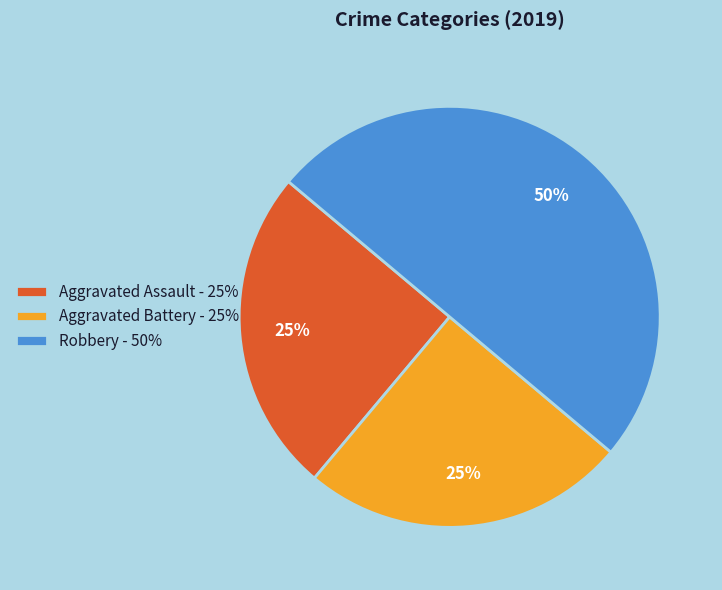

Does Aggravated Battery - 25% represent more than half of the total?

No